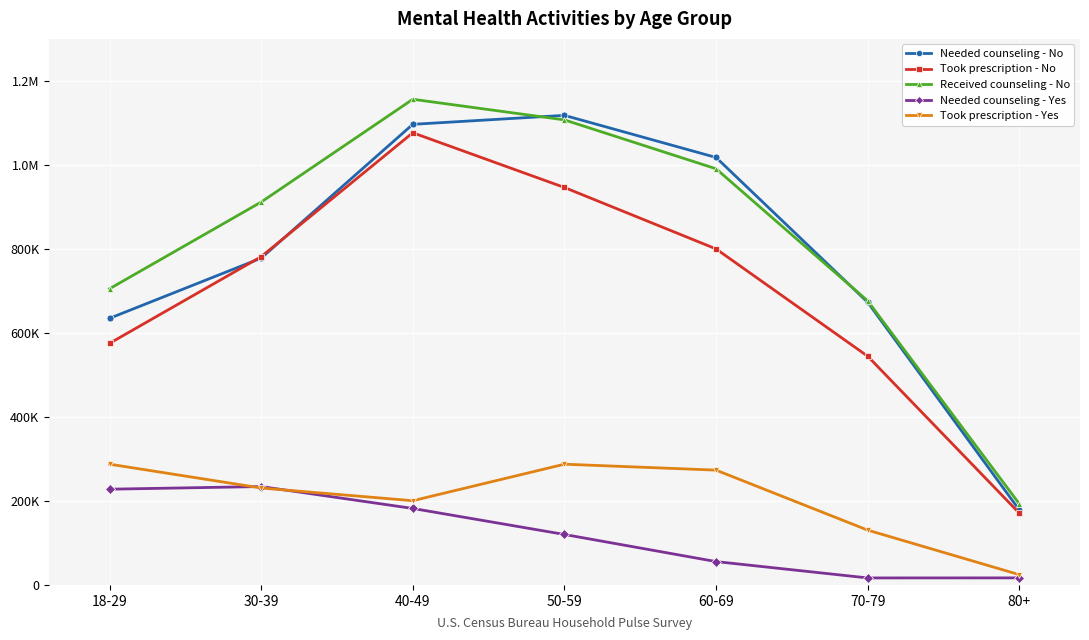

What are all the series names shown in the legend?

Needed counseling - No, Took prescription - No, Received counseling - No, Needed counseling - Yes, Took prescription - Yes